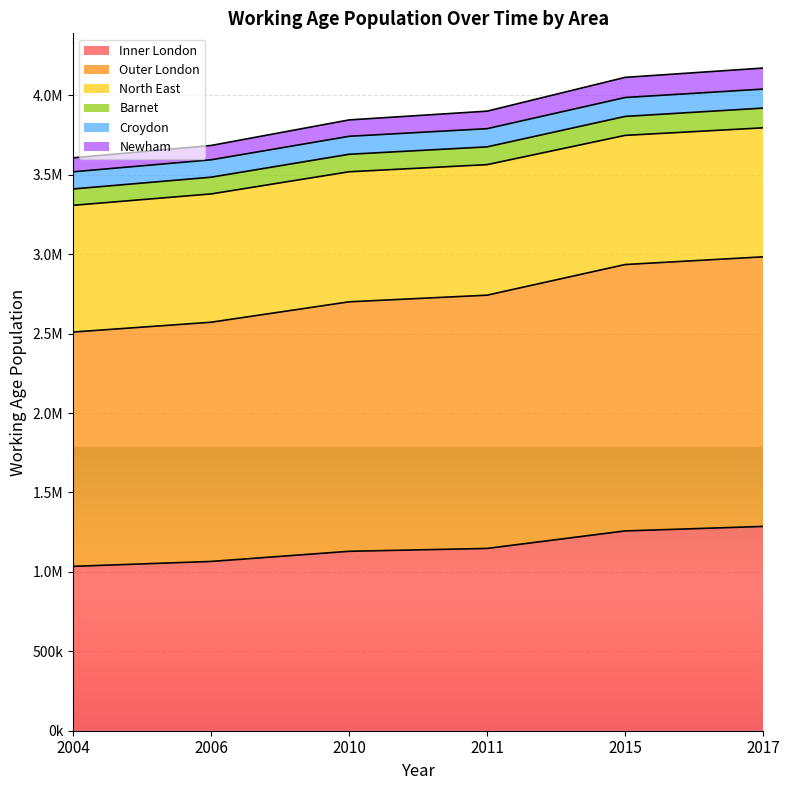

Does the chart display data point markers on the line(s)?

No